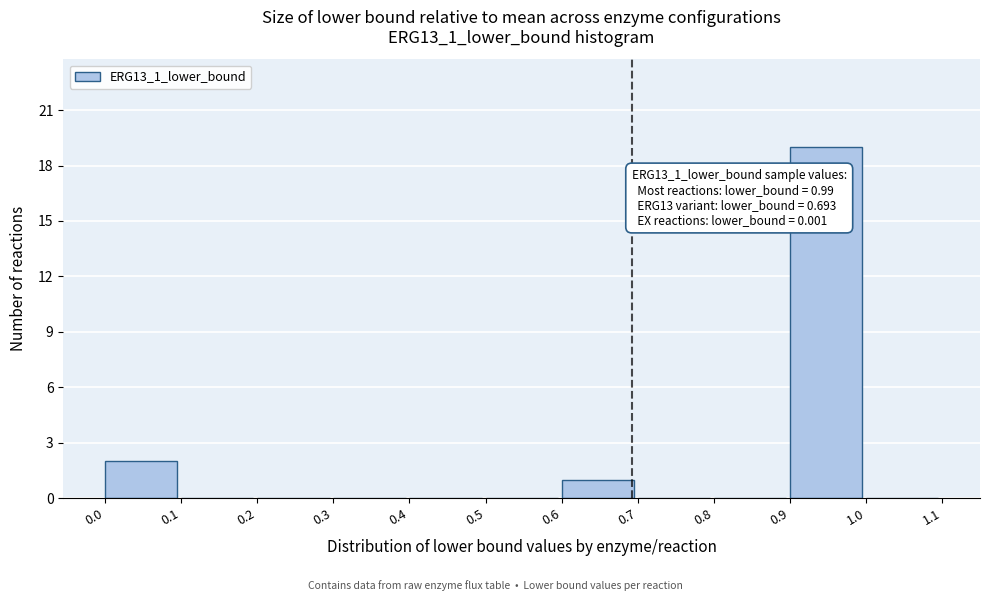

Which range on the x-axis has the tallest bar?

0.9 to 1.0